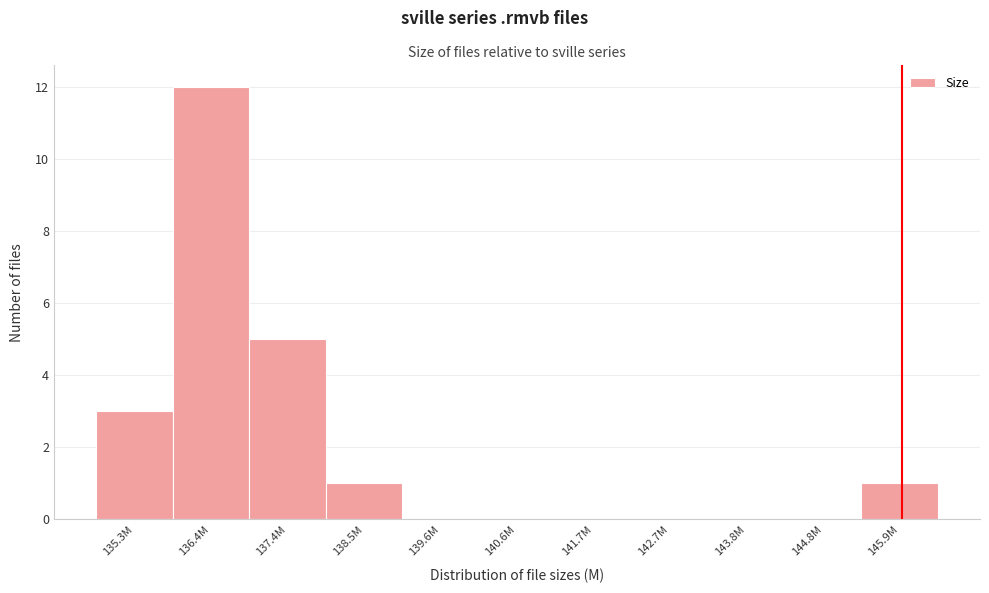

Reading left to right, list all the values displayed in this chart.

135.3M=3	136.4M=12	137.4M=5	138.5M=1	139.6M=0	140.6M=0	141.7M=0	142.7M=0	143.8M=0	144.8M=0	145.9M=1